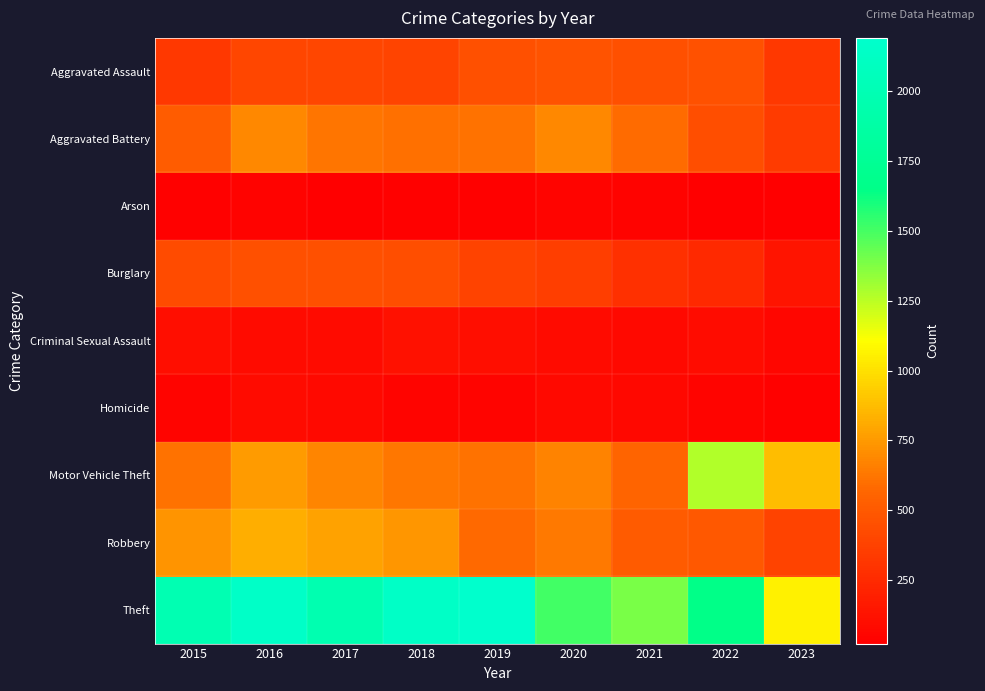

What is the smallest value displayed?

23